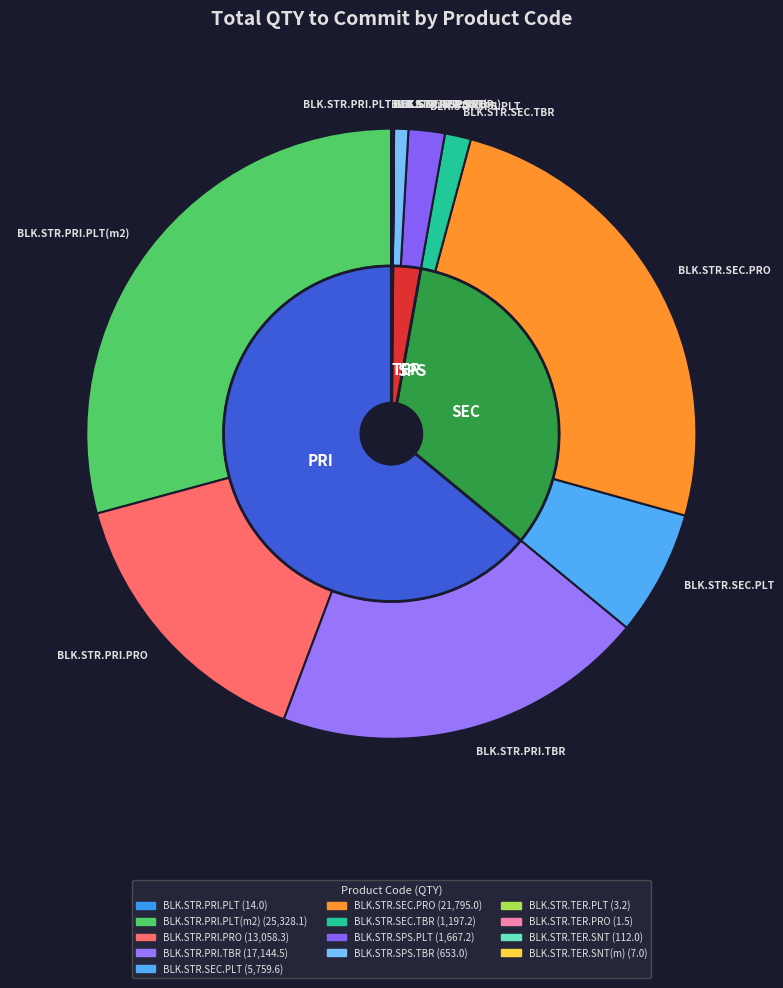

What percentage is the BLK.STR.SEC.PRO slice, to the nearest percent?

25%